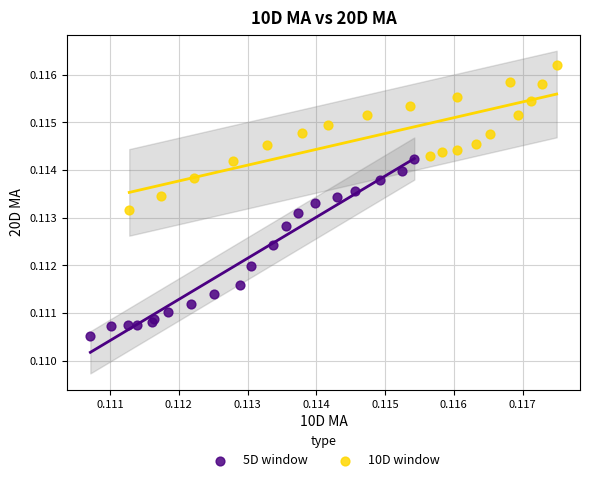

Which series has the widest spread of Y values?

5D window